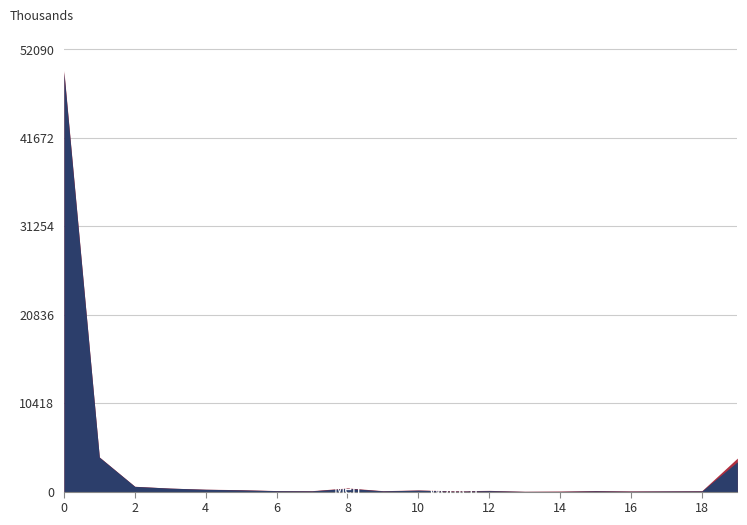

True or false: Women has a value of 8213373079 at 17.

False